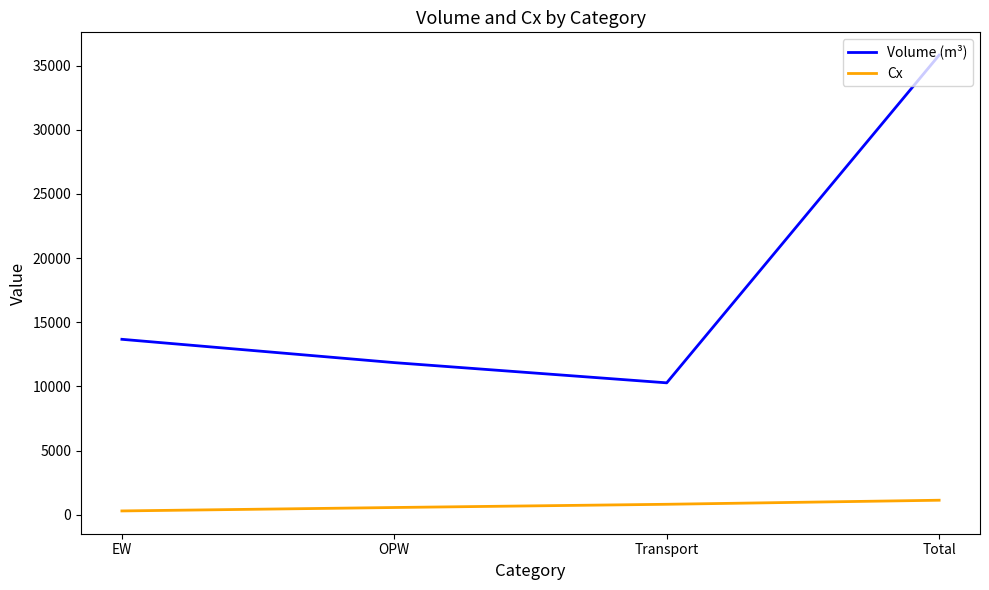

List the series in order of their peak value, highest first.

Volume (m³), Cx